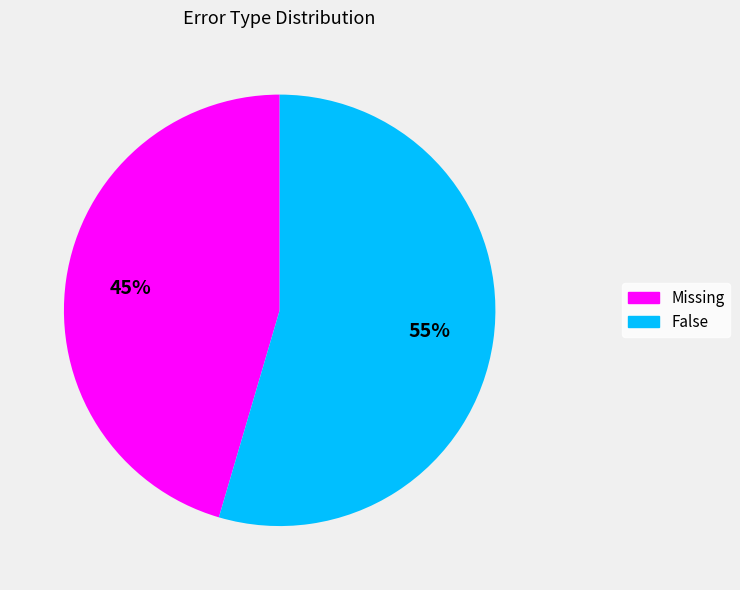

To the nearest percent, what percentage of the pie is False?

55%